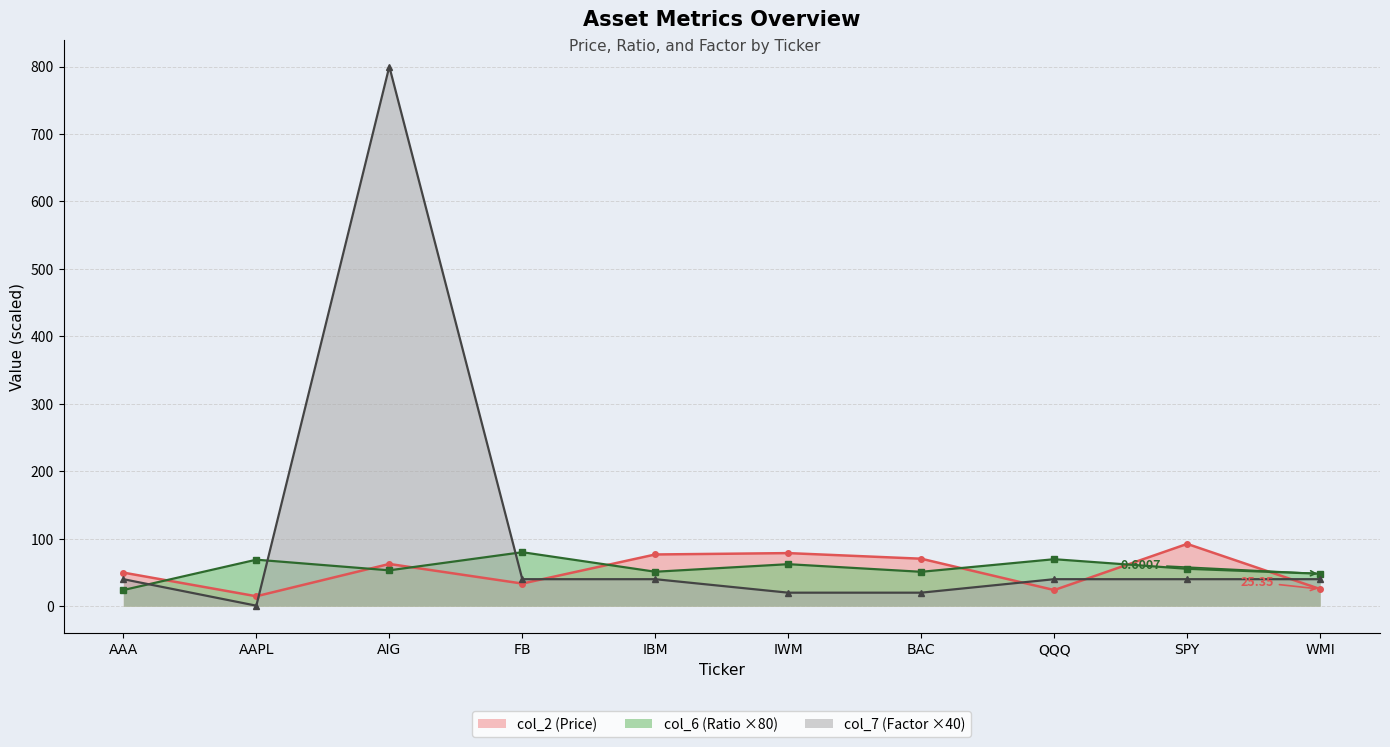

True or false: col_6 (Ratio) has a value of 80.0 at FB.

True